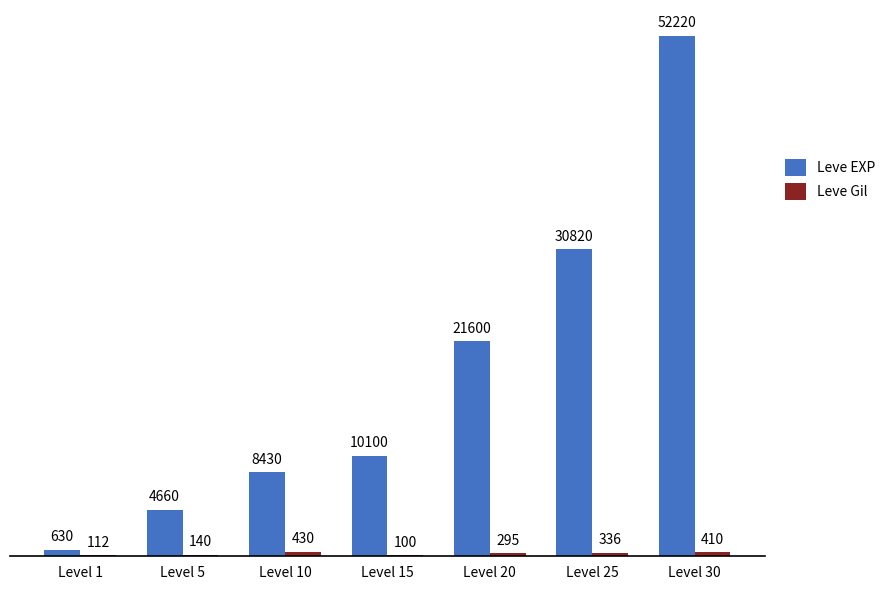

The Leve EXP series shows 88408 at Level 30. True or false?

False